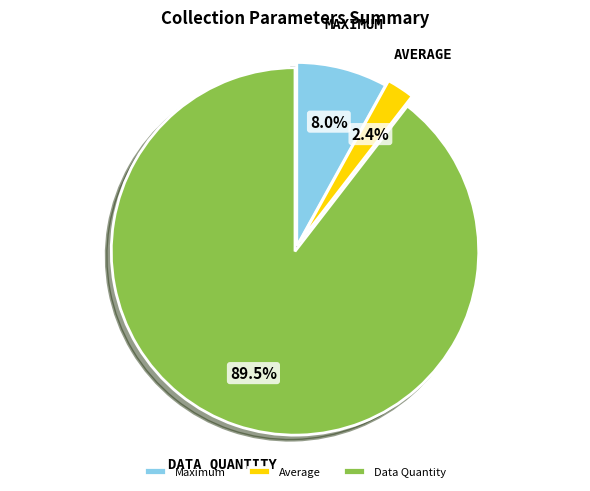

Approximately how many times larger is the value at Maximum compared to Average?

3.3